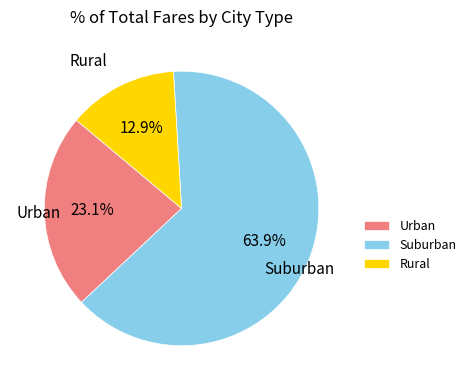

What is the ratio of the value at Urban to the value at Rural?

1.8